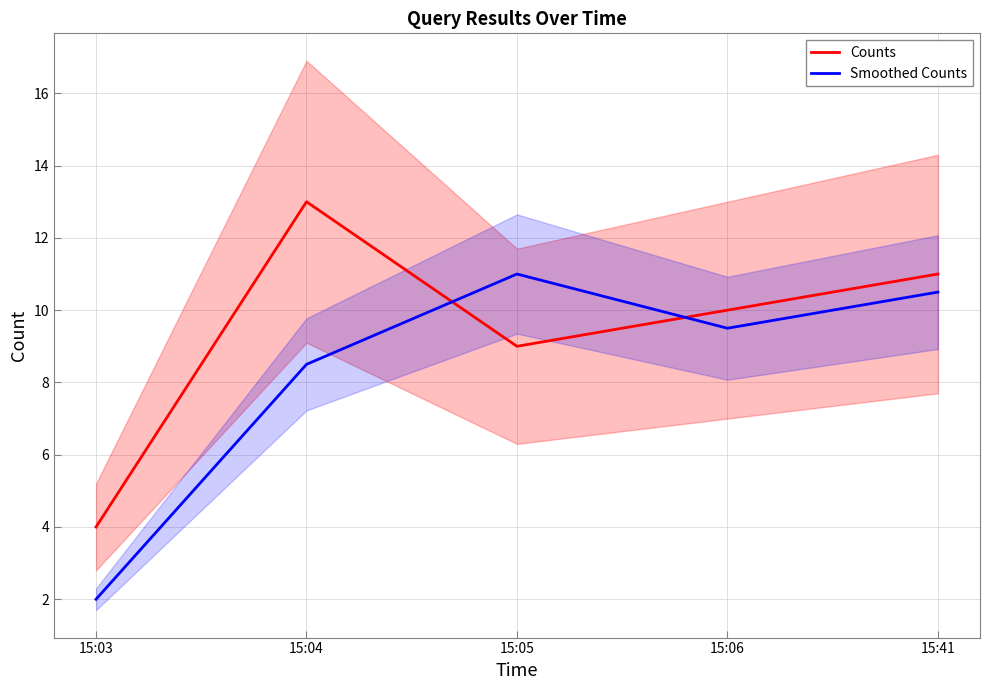

Reading right to left, extract all data points from this chart.

Counts: 15:41=11.0	15:06=10.0	15:05=9.0	15:04=13.0	15:03=4.0
Smoothed Counts: 15:41=10.5	15:06=9.5	15:05=11.0	15:04=8.5	15:03=2.0